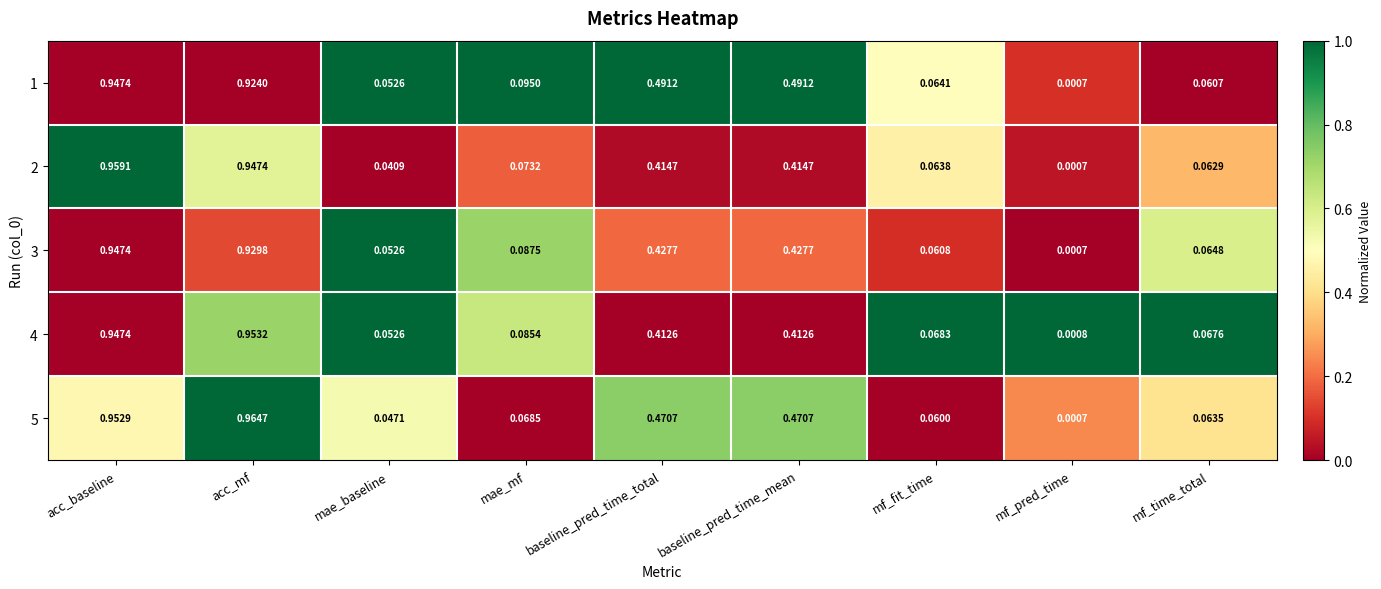

Which series has the largest range (max minus min)?

5